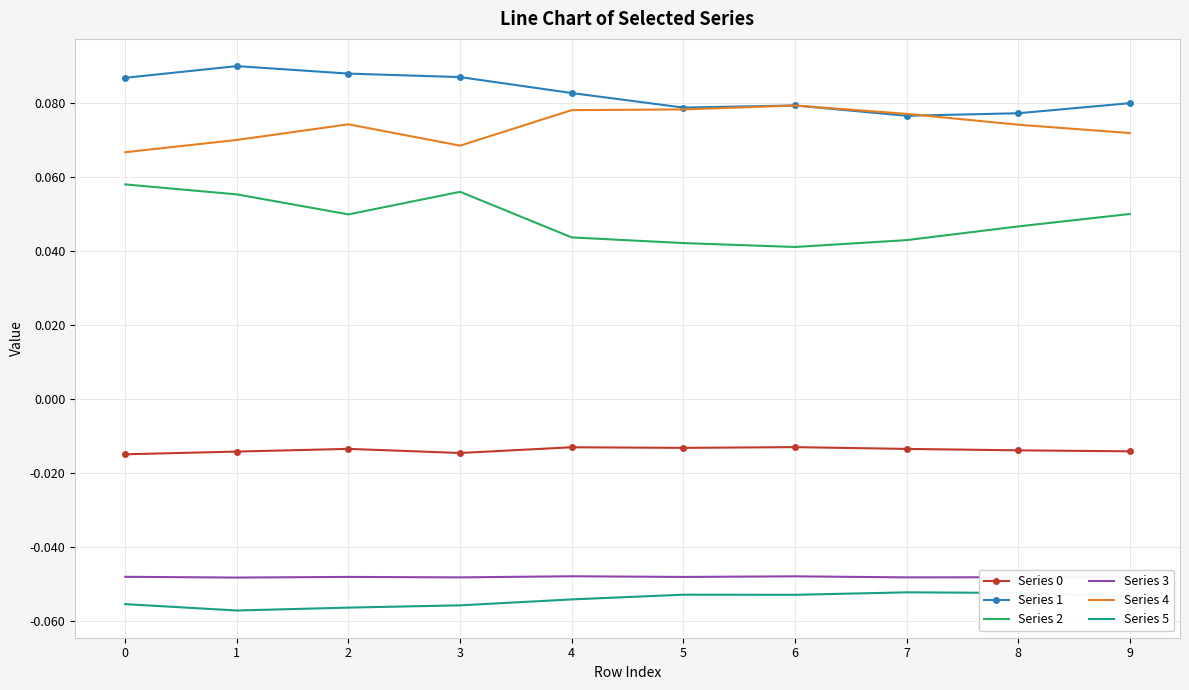

How many Series 2 values are between 0 and 1?

10